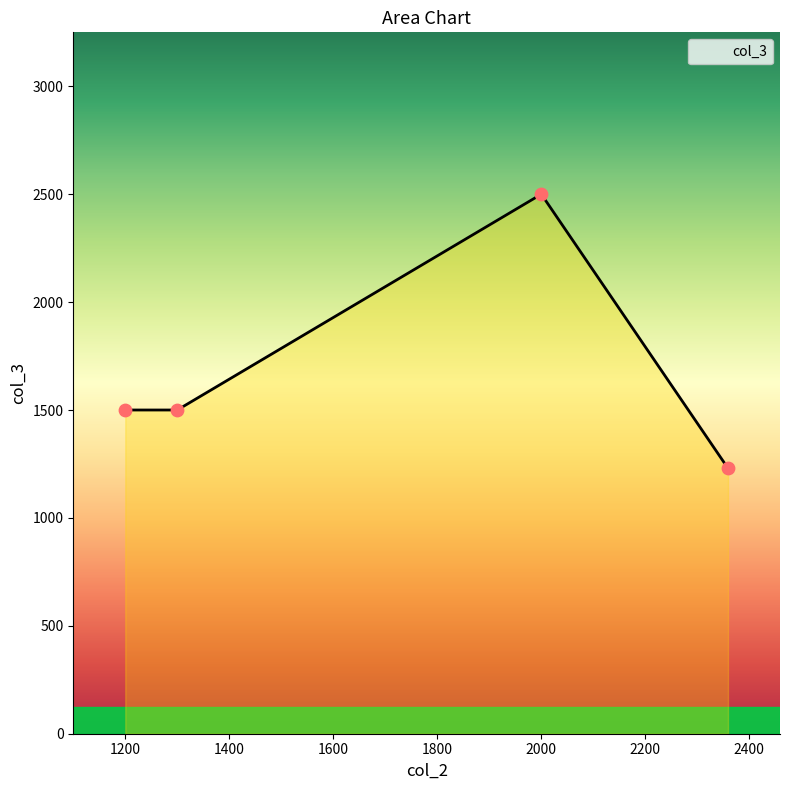

What is the minimum value shown in the chart?

1230